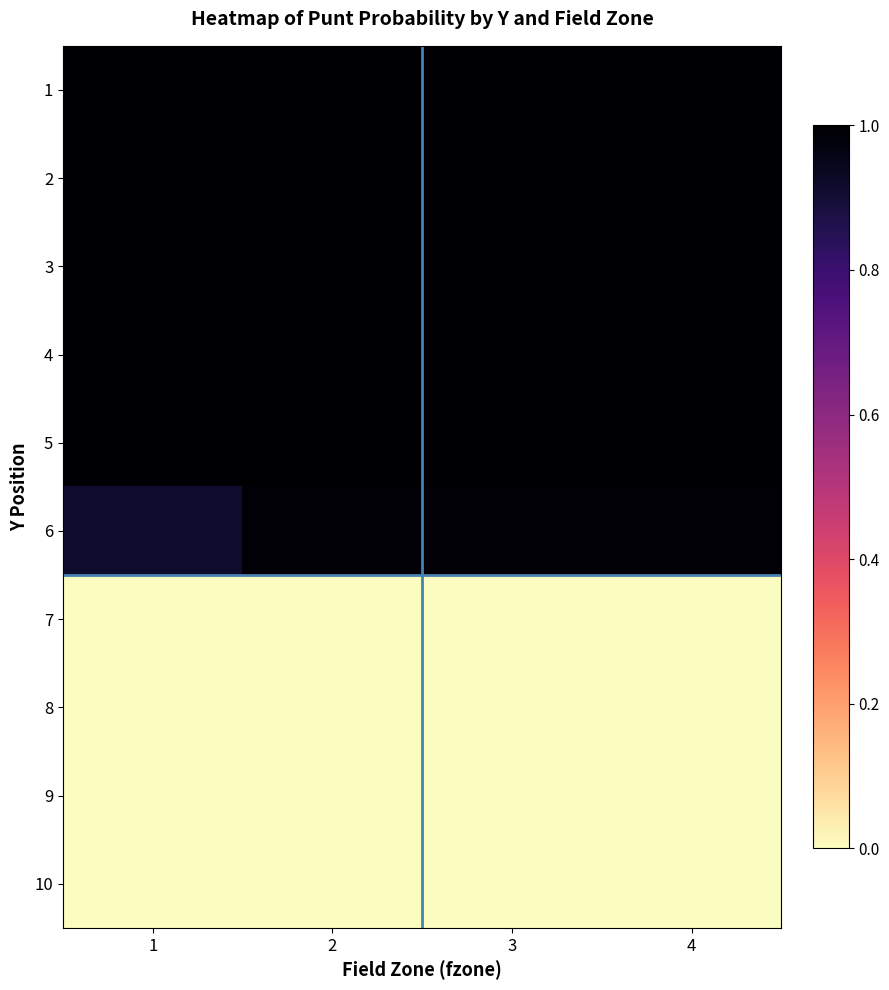

Rank the series at 4 from highest to lowest value.

1, 2, 3, 4, 5, 6, 7, 8, 9, 10